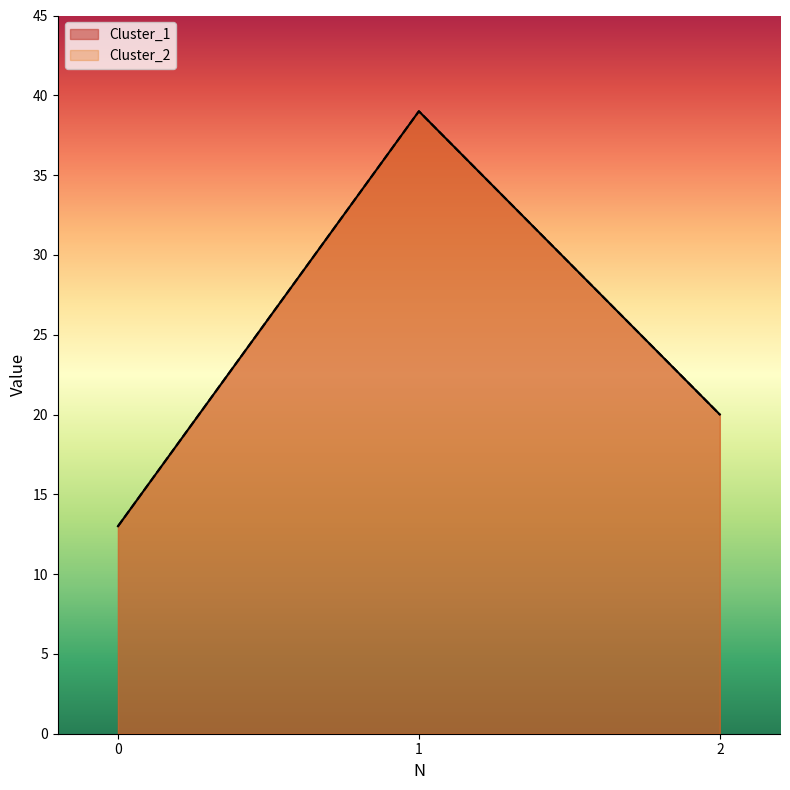

What is the value of the Cluster_2 point at the 3rd from the left?

20